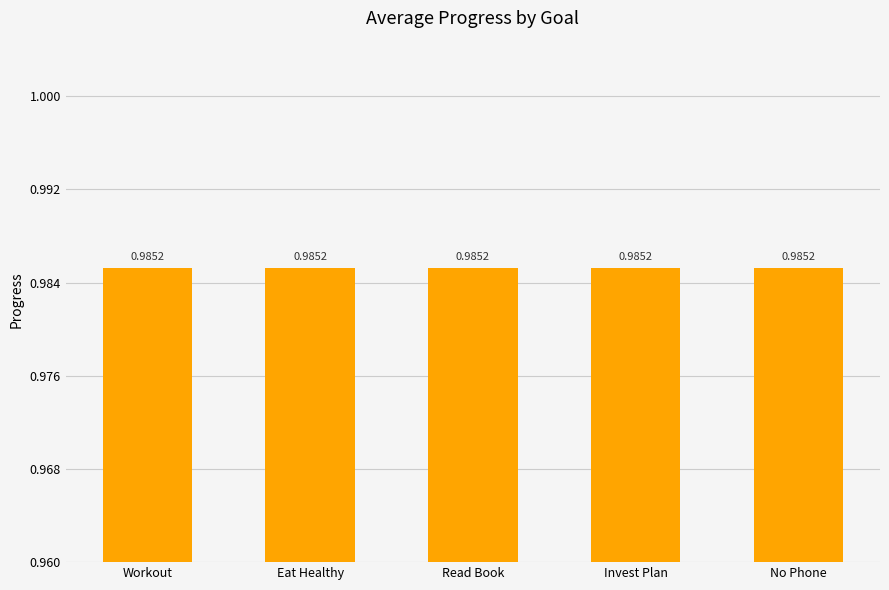

What is the value of the Eat Healthy bar at the 4th from the left?

1.0